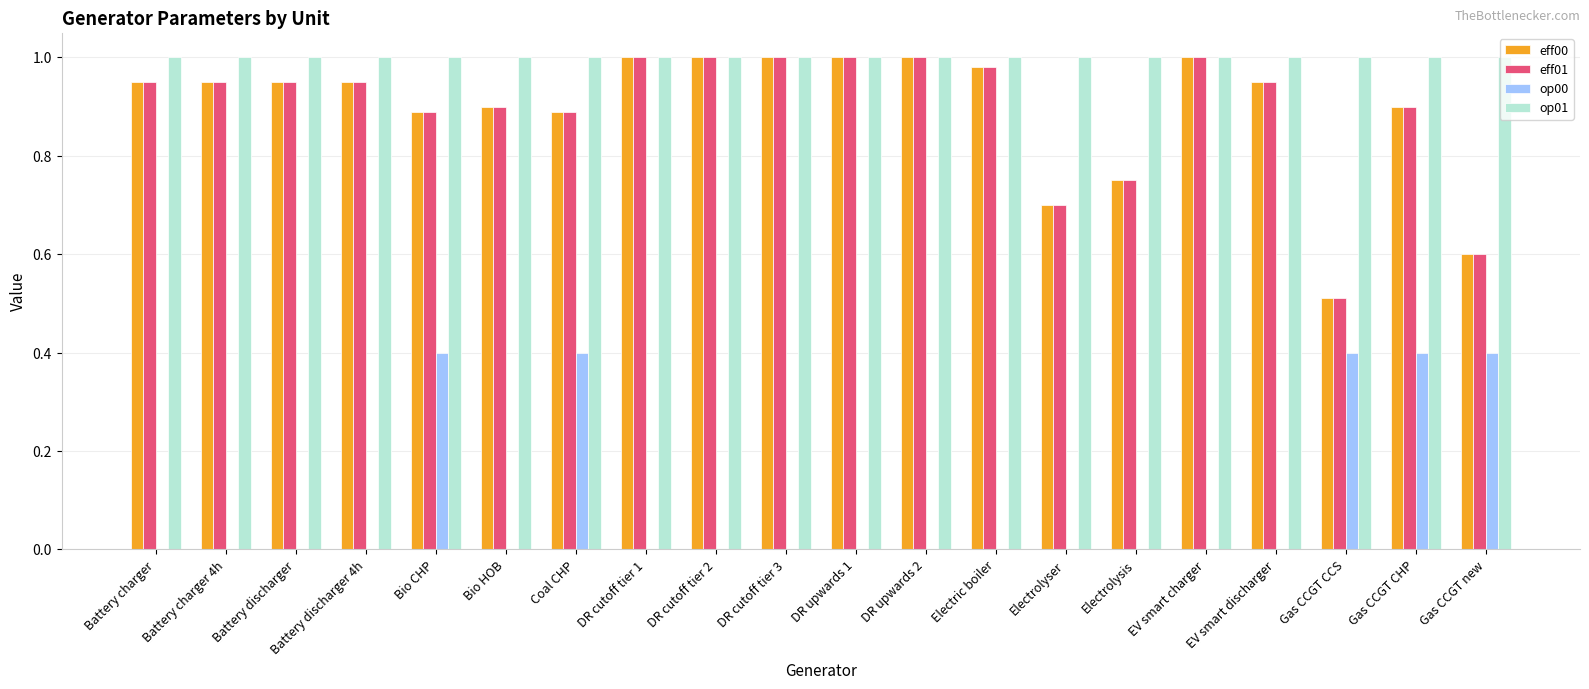

What is the total value across all series at Electrolyser?

2.4